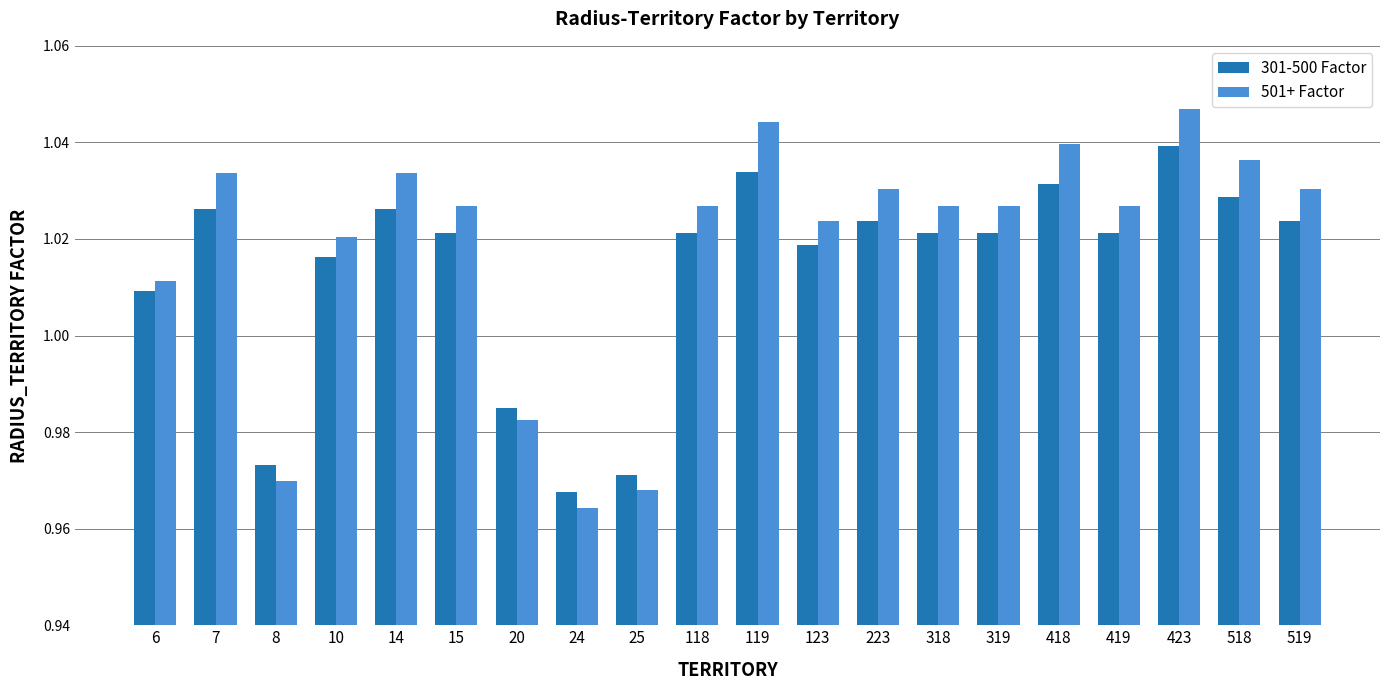

Which series has the widest spread of values?

501+ Factor